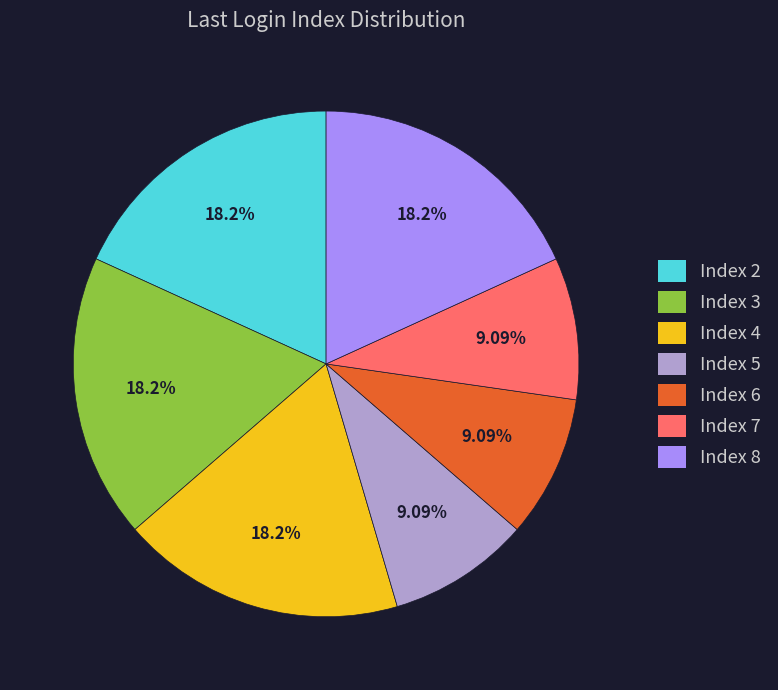

How many slices are in this pie chart?

7